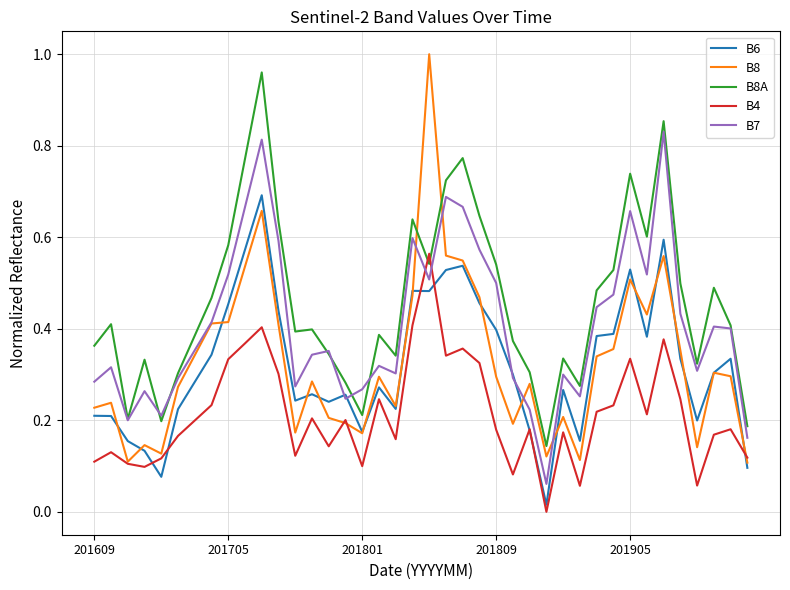

Which series has the widest spread of values?

B8